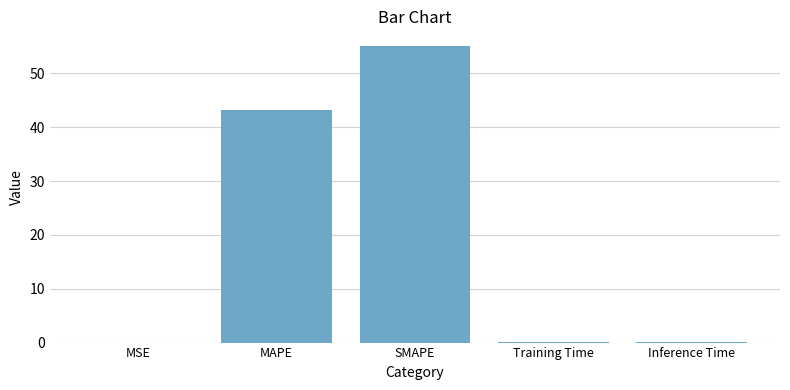

True or false: the data shows 55.0 at SMAPE.

True